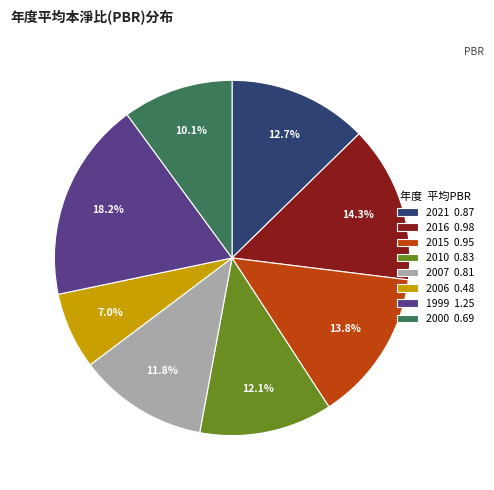

Is the sum of 2006 0.48 and 2021 0.87 greater than half?

No